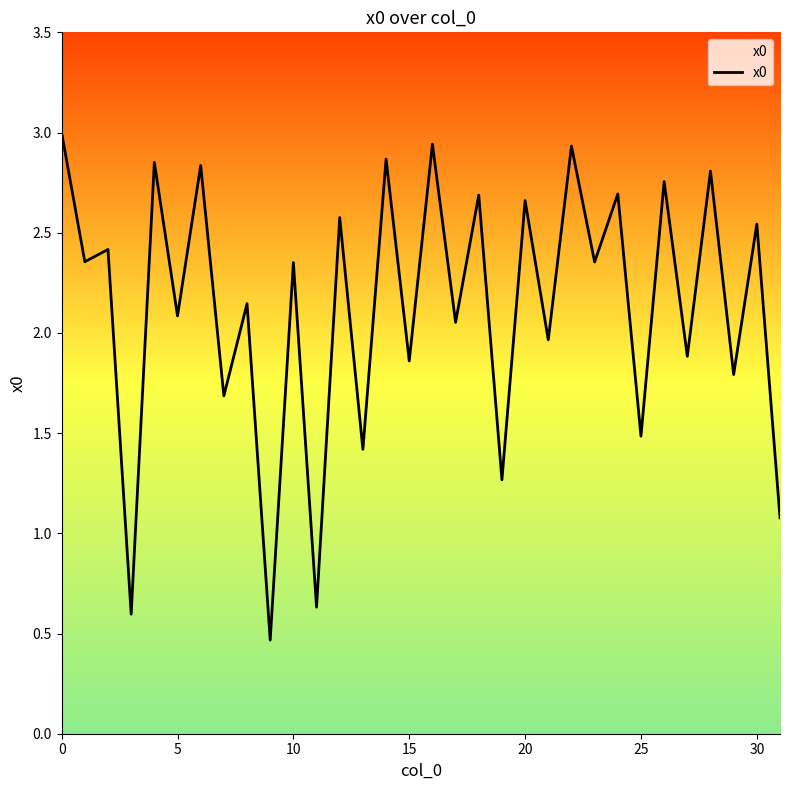

What is the greatest value displayed?

3.0